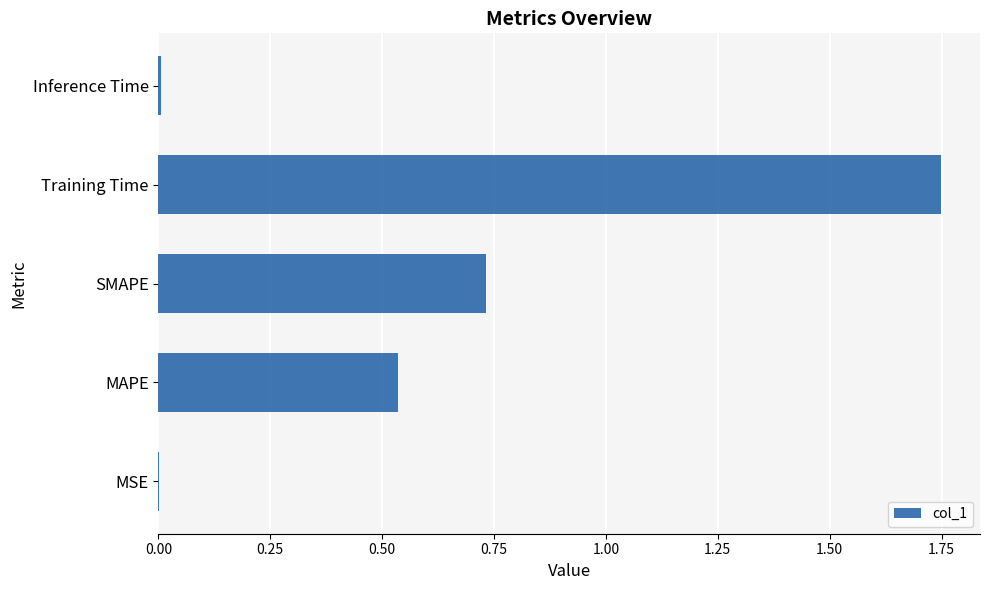

Approximately how many times larger is the value at SMAPE compared to Training Time?

0.4